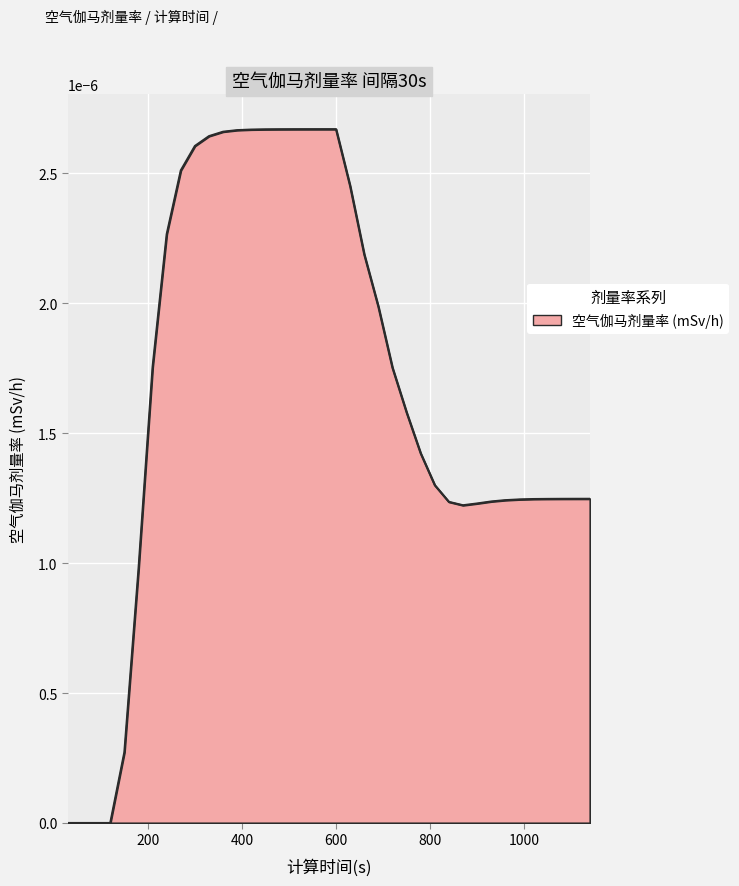

Does the chart have visible grid lines?

Yes